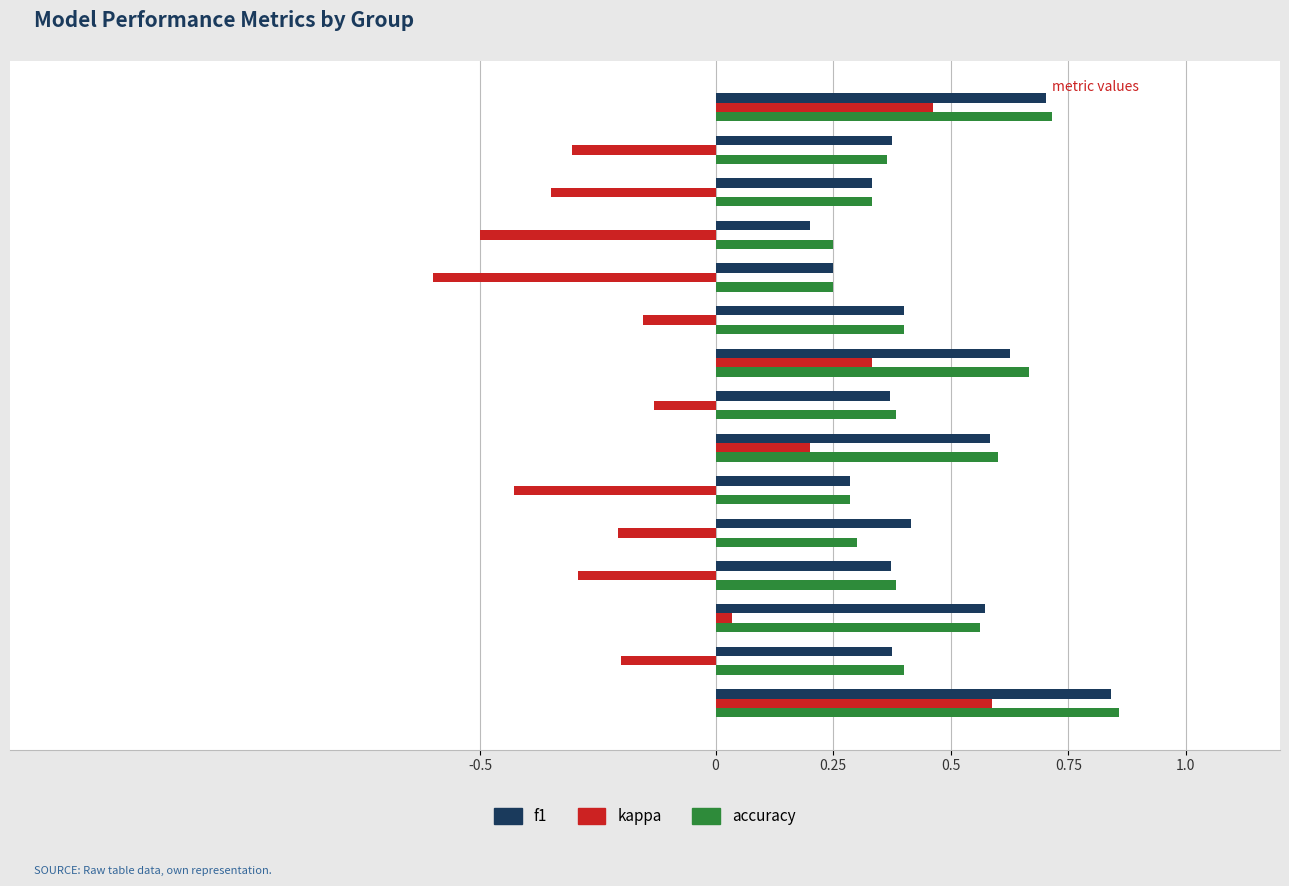

The value of kappa at 9 is -0.2. True or false?

True